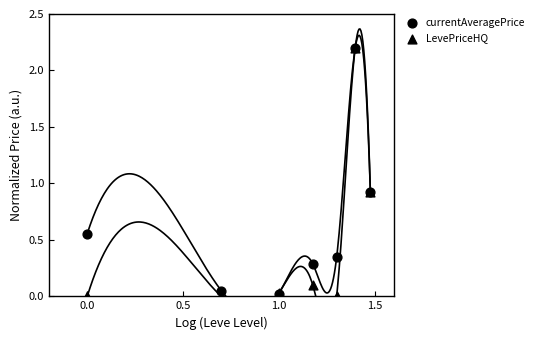

Which series has the largest Y range (max minus min)?

LevePriceHQ